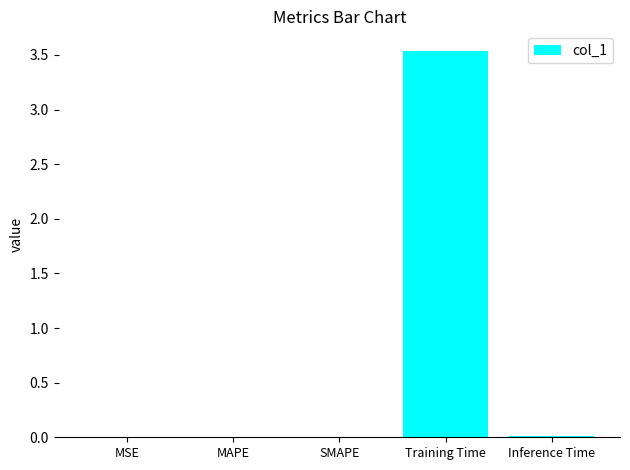

True or false: the data shows 0.0 at Inference Time.

True